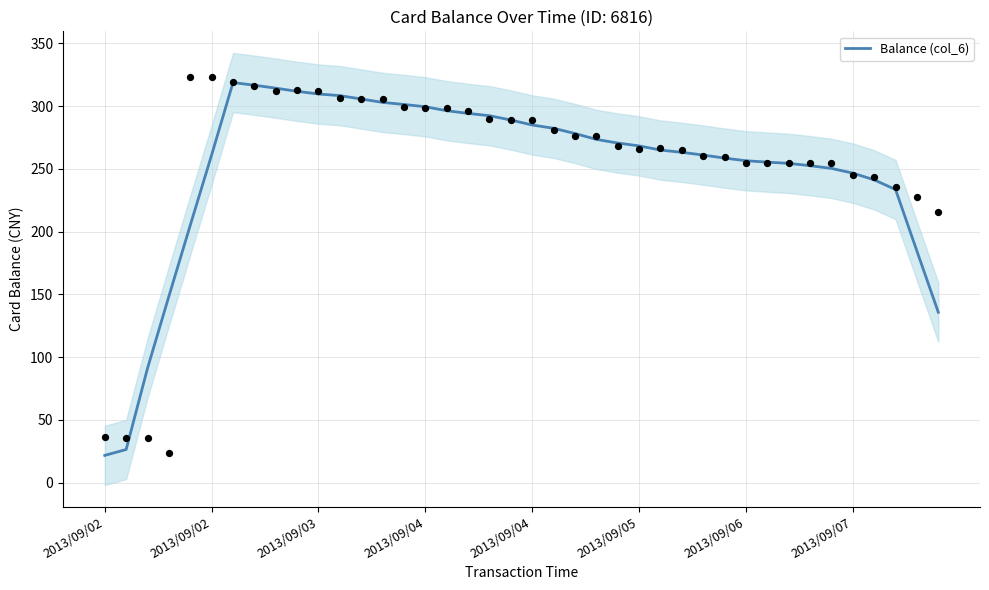

What is the change in value from 23 to 24?

-2.9